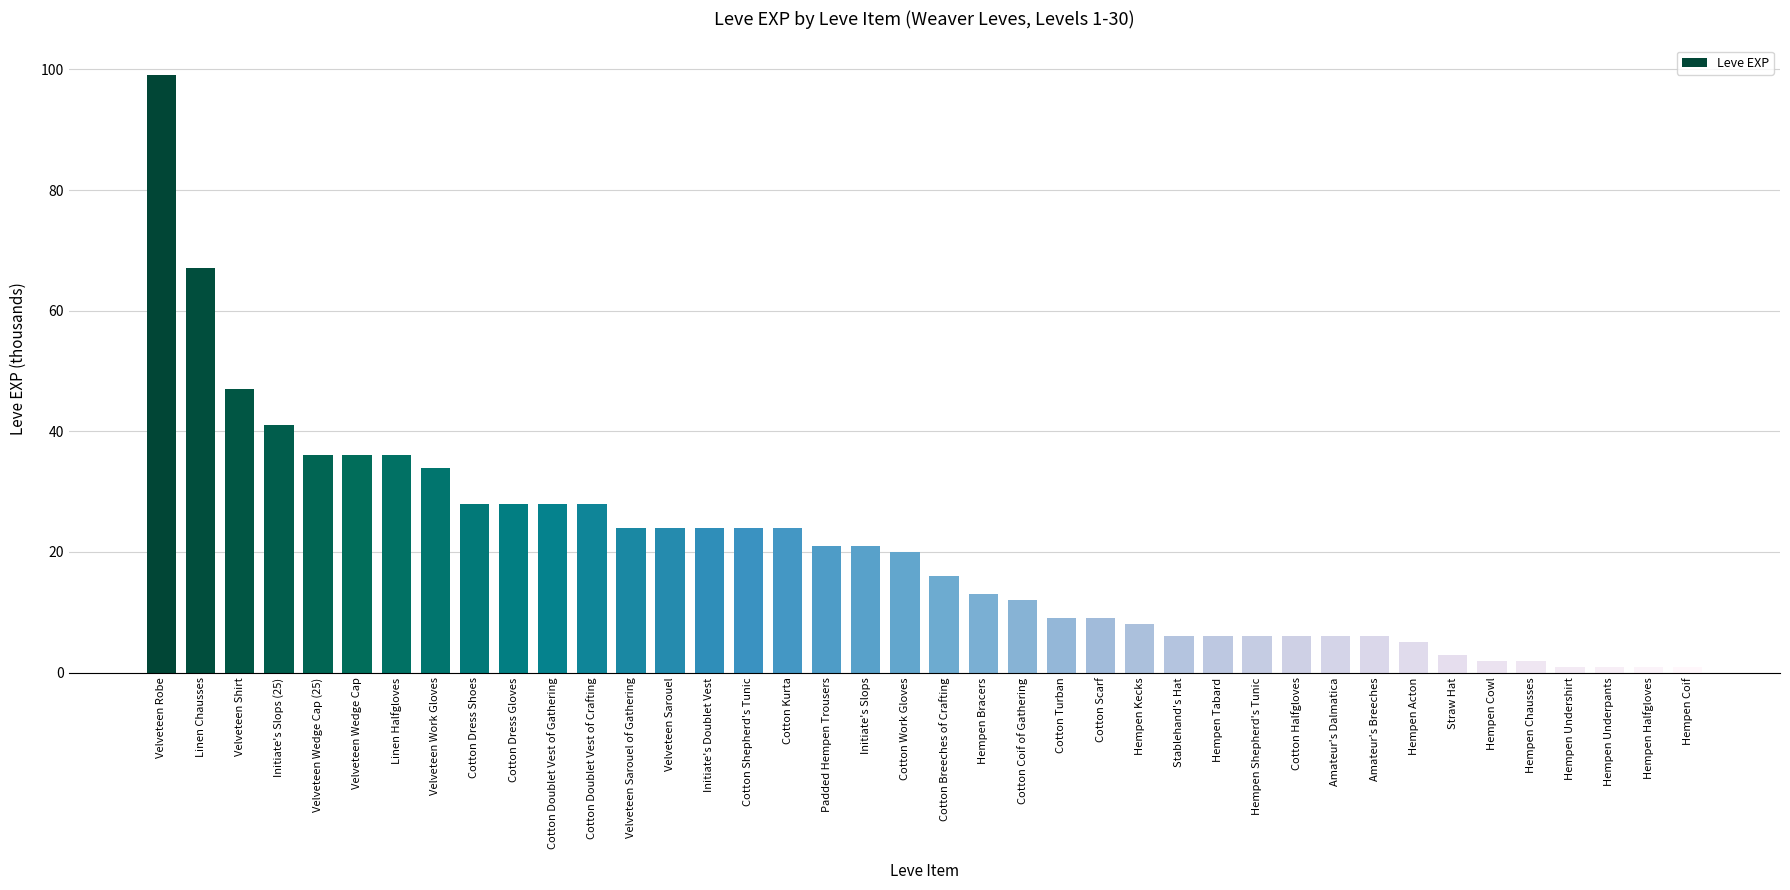

Reading right to left, what are all the values shown in this chart?

Hempen Coif=1	Hempen Halfgloves=1	Hempen Underpants=1	Hempen Undershirt=1	Hempen Chausses=2	Hempen Cowl=2	Straw Hat=3	Hempen Acton=5	Amateur's Breeches=6	Amateur's Dalmatica=6	Cotton Halfgloves=6	Hempen Shepherd's Tunic=6	Hempen Tabard=6	Stablehand's Hat=6	Hempen Kecks=8	Cotton Scarf=9	Cotton Turban=9	Cotton Coif of Gathering=12	Hempen Bracers=13	Cotton Breeches of Crafting=16	Cotton Work Gloves=20	Initiate's Slops=21	Padded Hempen Trousers=21	Cotton Kurta=24	Cotton Shepherd's Tunic=24	Initiate's Doublet Vest=24	Velveteen Sarouel=24	Velveteen Sarouel of Gathering=24	Cotton Doublet Vest of Crafting=28	Cotton Doublet Vest of Gathering=28	Cotton Dress Gloves=28	Cotton Dress Shoes=28	Velveteen Work Gloves=34	Linen Halfgloves=36	Velveteen Wedge Cap=36	Velveteen Wedge Cap (25)=36	Initiate's Slops (25)=41	Velveteen Shirt=47	Linen Chausses=67	Velveteen Robe=99